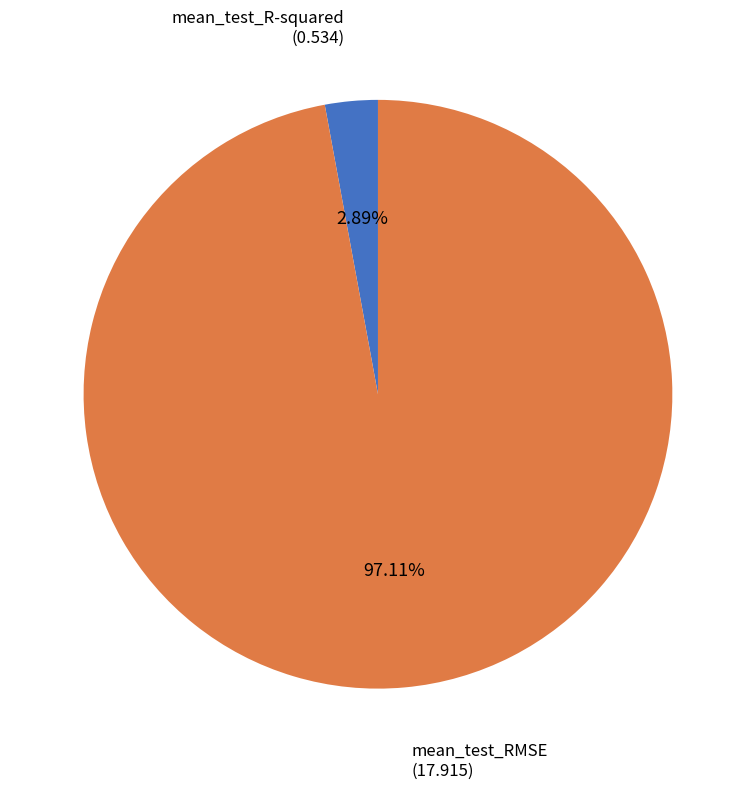

Is there a majority slice in this chart?

Yes